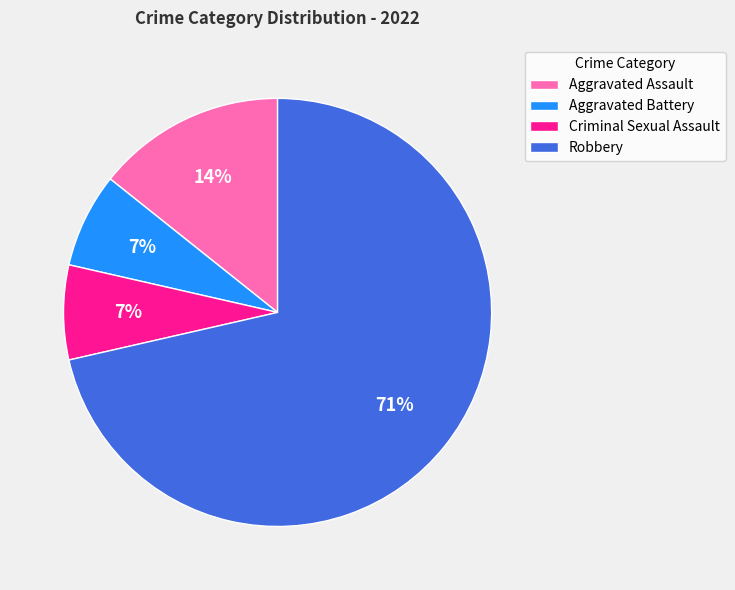

Is it true that Aggravated Assault is 7% of the pie?

False